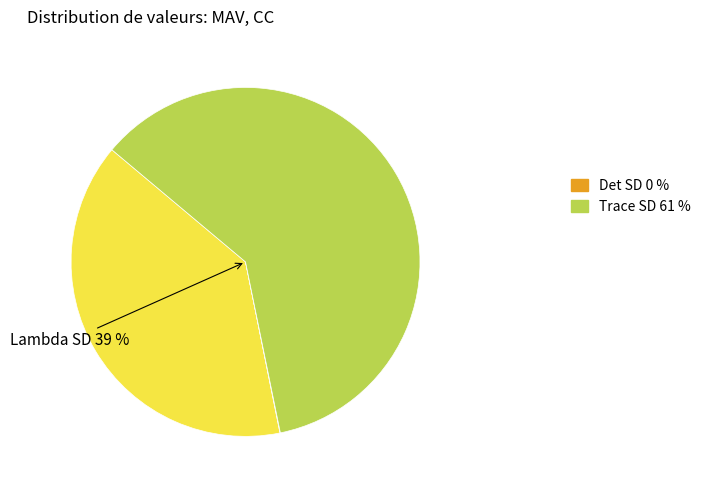

Rank the categories by value from highest to lowest.

Trace SD, Lambda SD, Det SD